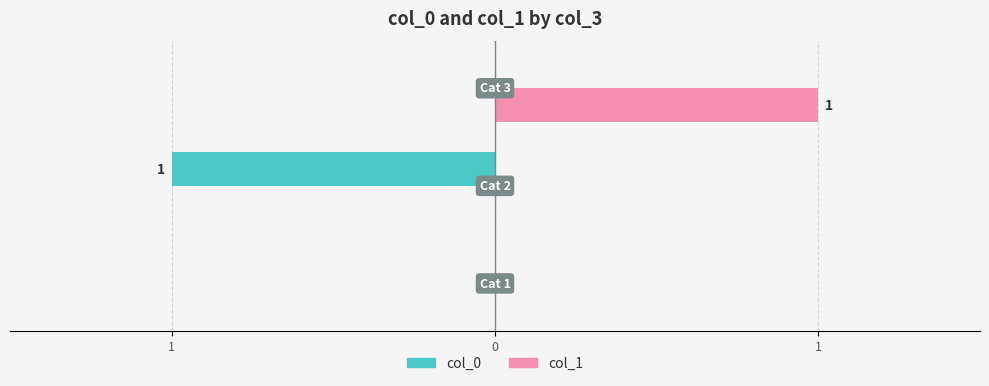

What are all the series names shown in the legend?

col_0, col_1